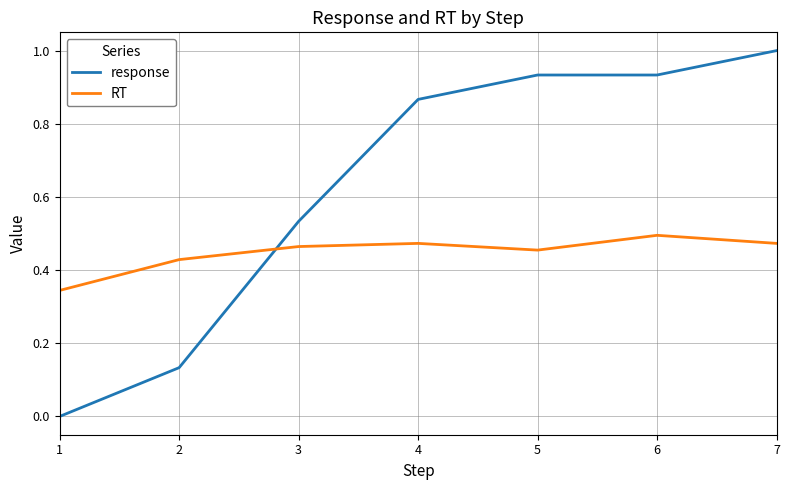

Is the value of response at 1 greater than the value of RT at 5?

No